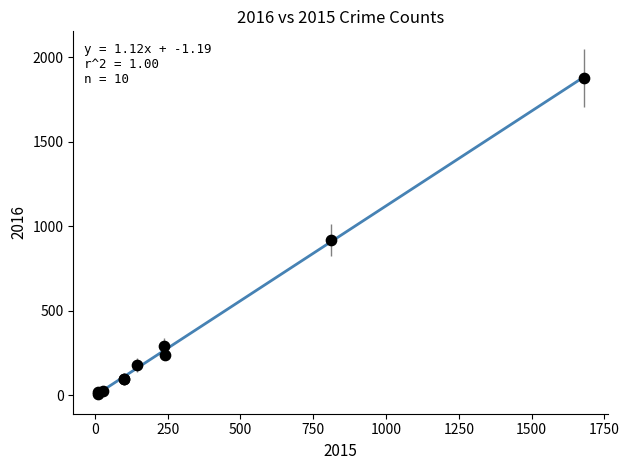

What Y value in the scatter plot is closest to 942?

917